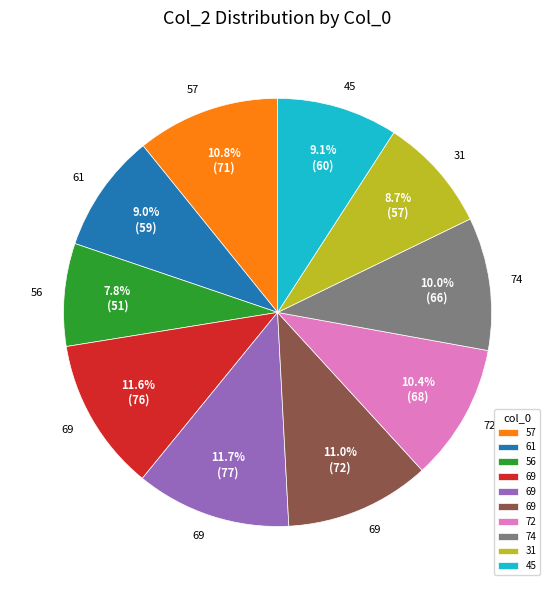

Count the number of slices in the pie.

10